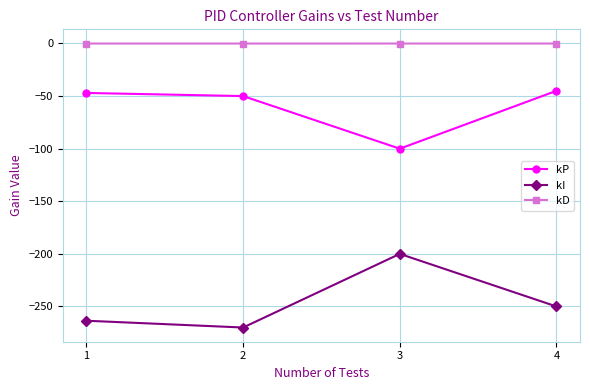

Which series changed the most between 1 and 4?

kI